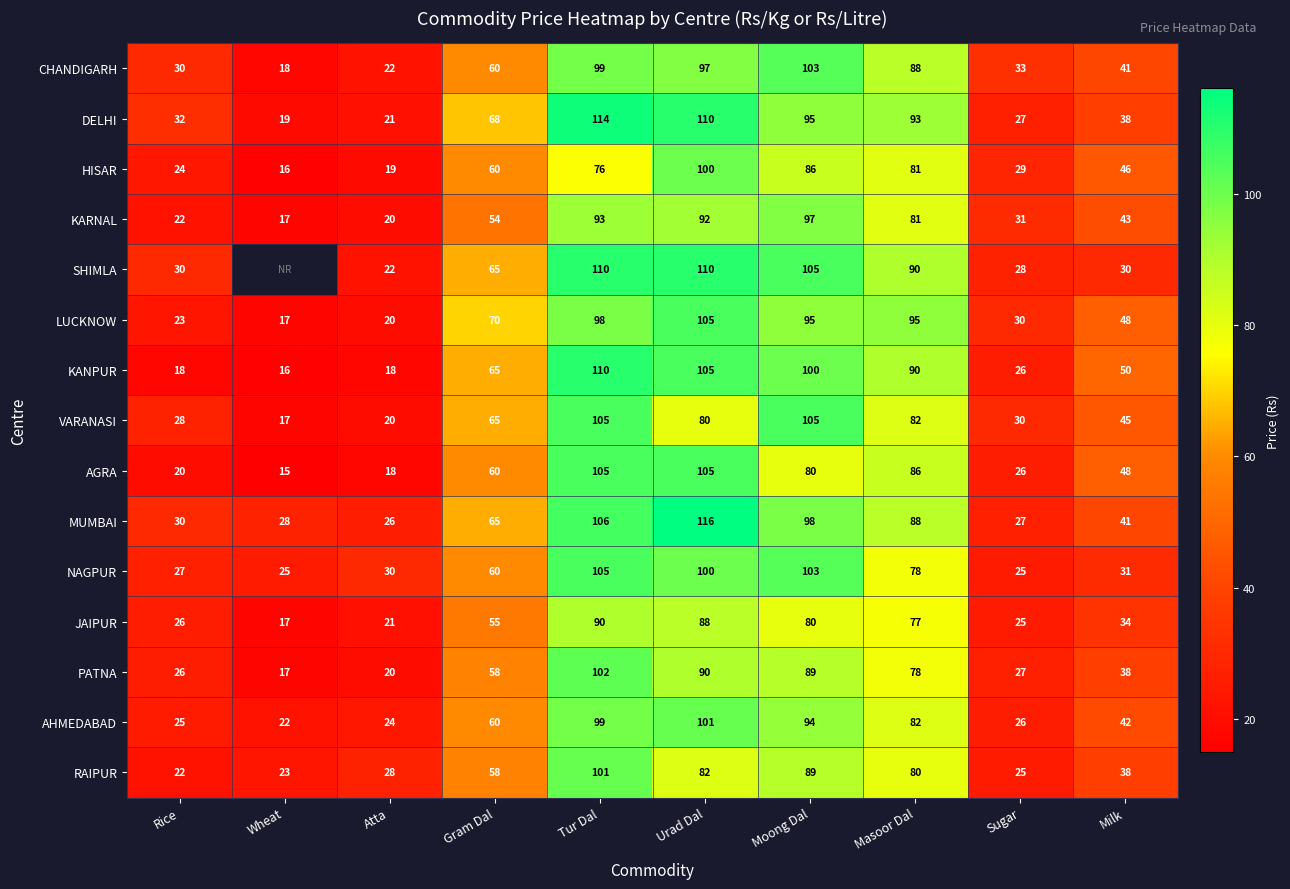

What is the sum of all RAIPUR values?

546